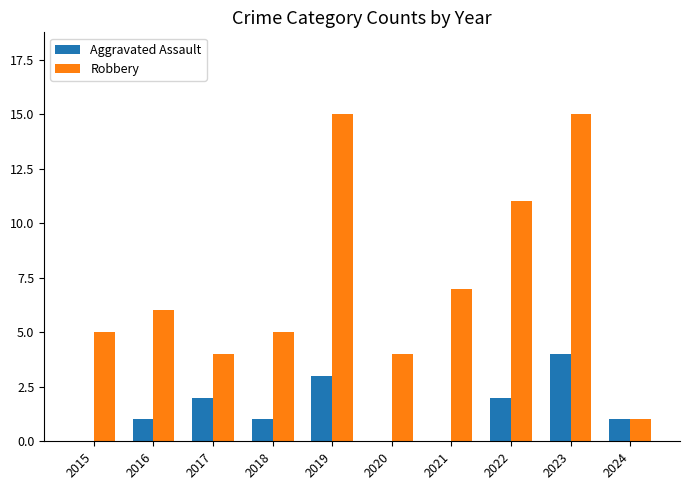

True or false: Aggravated Assault has a value of 0 at 2015.

True